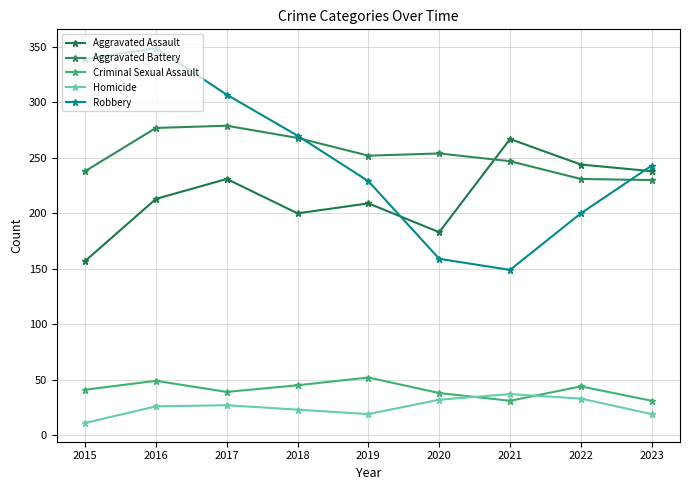

Reading right to left, transcribe all the data shown in this chart.

Aggravated Assault: 238	244	267	183	209	200	231	213	157
Aggravated Battery: 230	231	247	254	252	268	279	277	238
Criminal Sexual Assault: 31	44	31	38	52	45	39	49	41
Homicide: 19	33	37	32	19	23	27	26	11
Robbery: 243	200	149	159	229	270	307	349	339